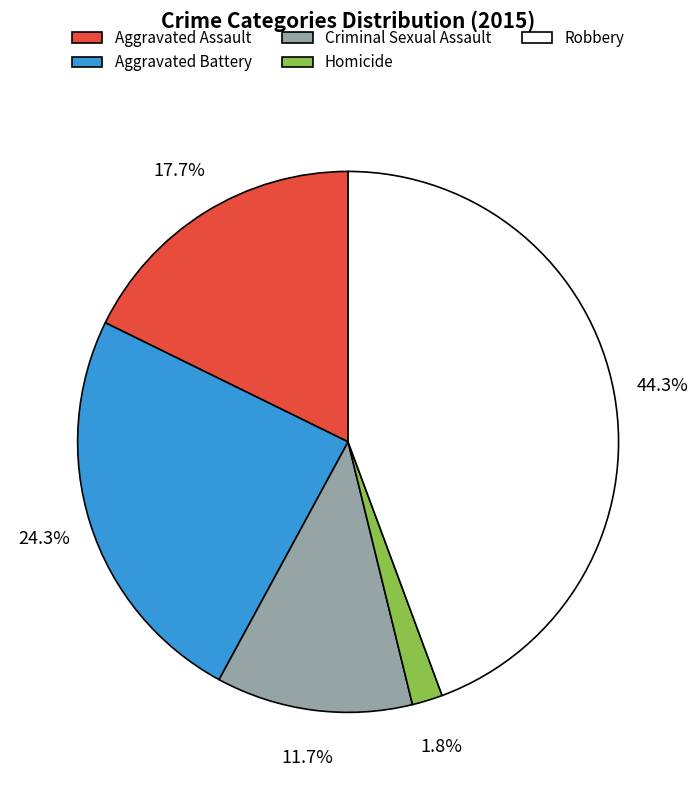

To the nearest percent, what is the difference between the largest and smallest slice percentages?

43%